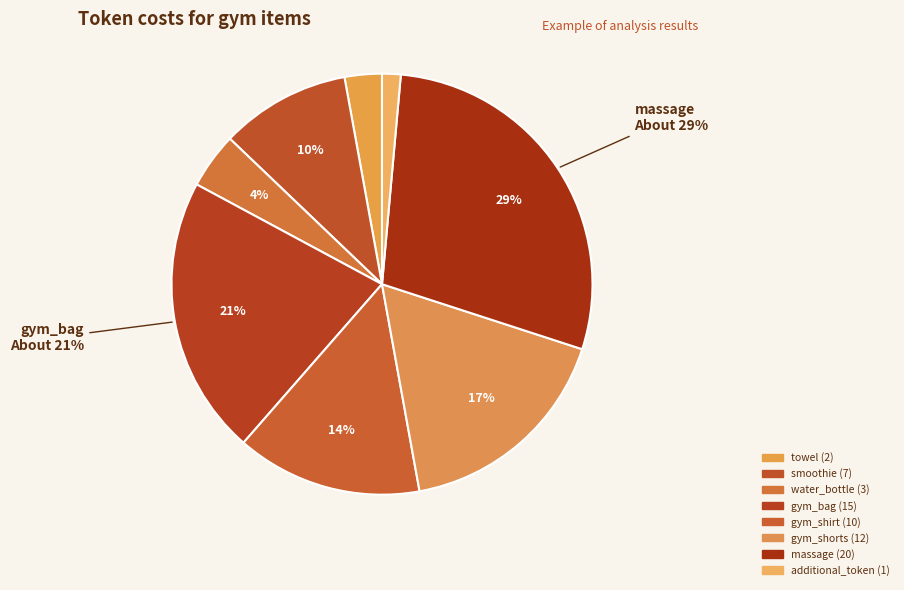

To the nearest percent, what is the difference between the largest and smallest slice percentages?

27%